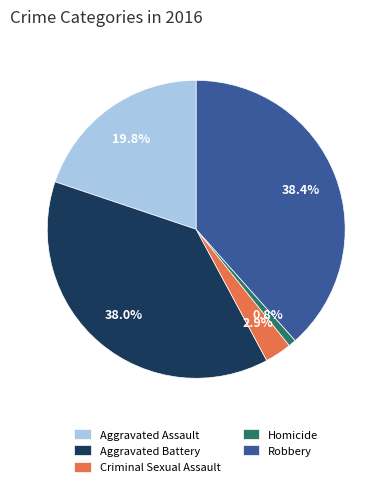

To the nearest percent, what is the average slice percentage?

20%